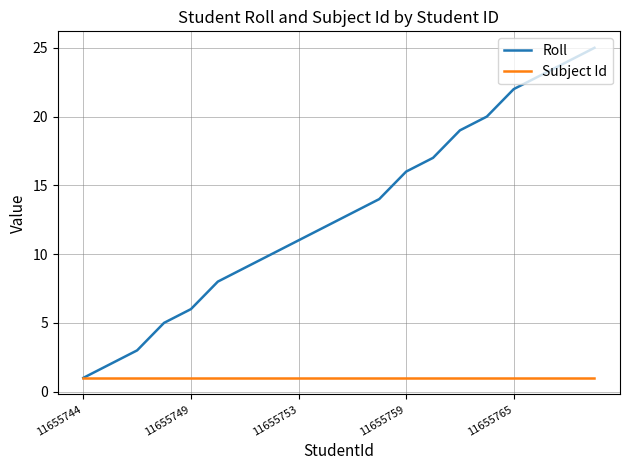

Which series has the largest total across all categories?

Roll